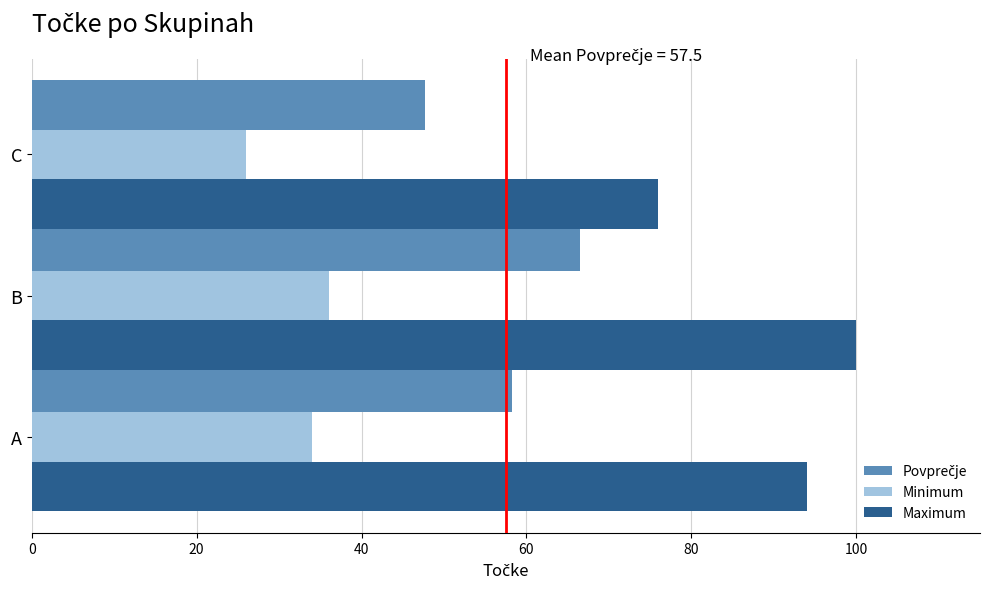

What is the lowest value of the Minimum series?

26.0